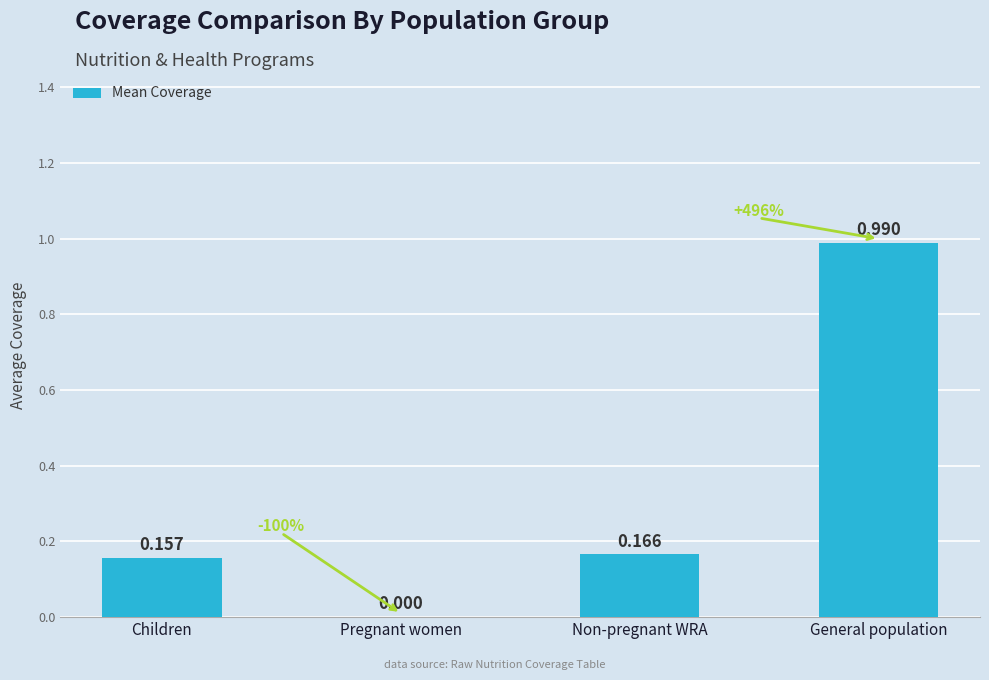

At which category does the chart reach its peak across all series?

General population